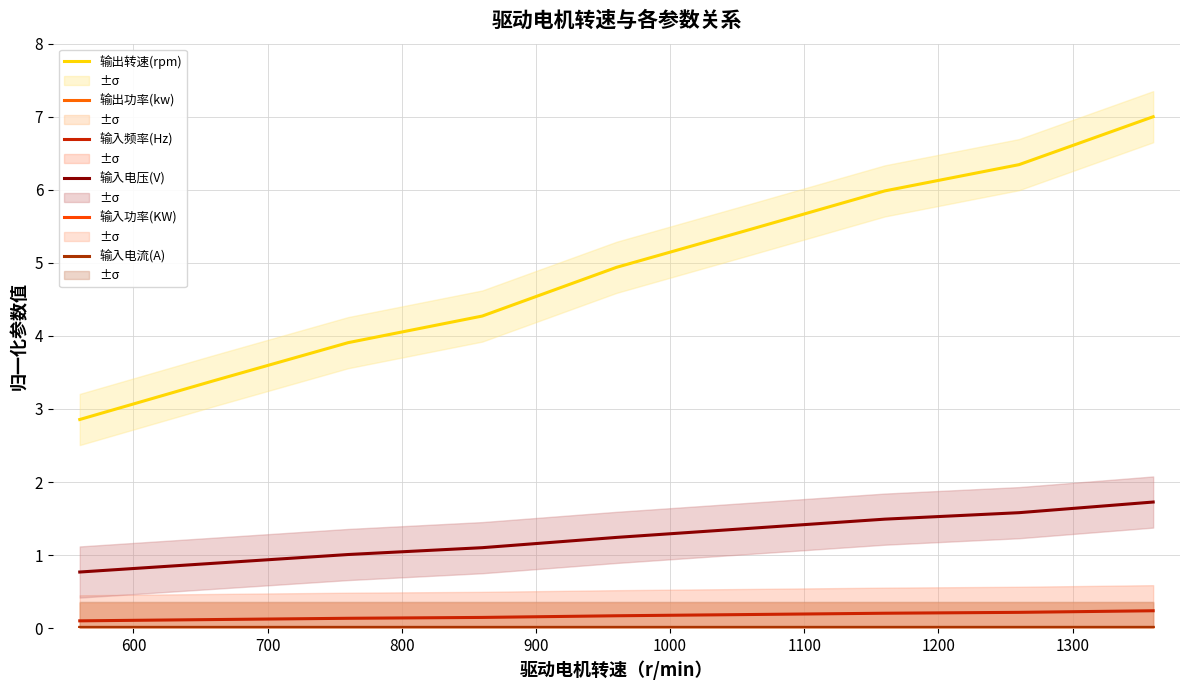

The 输入功率(KW) series shows 0.0 at 1200. True or false?

True